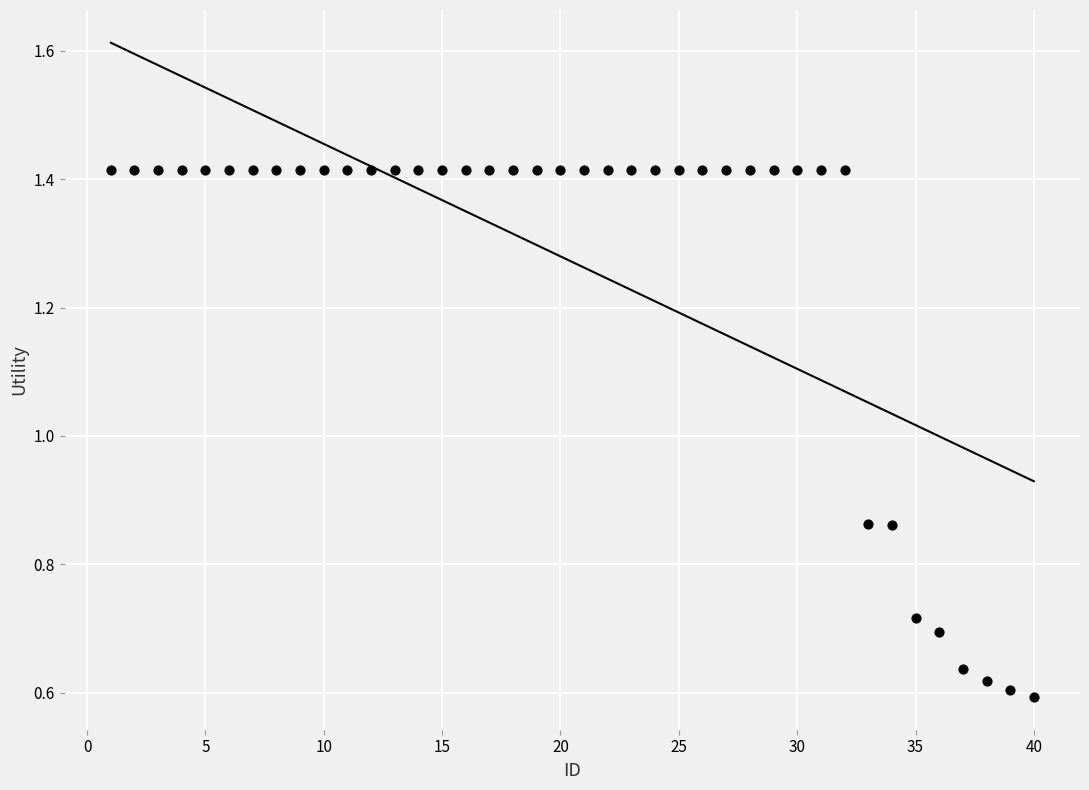

What is the range of Y values (max minus min)?

0.8